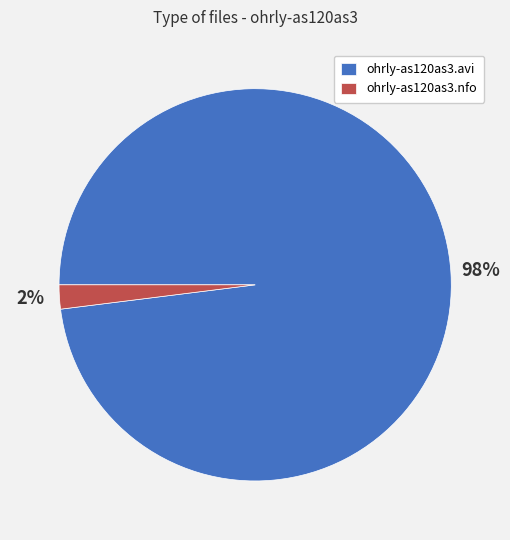

Which has a higher value, ohrly-as120as3.avi or ohrly-as120as3.nfo?

ohrly-as120as3.avi